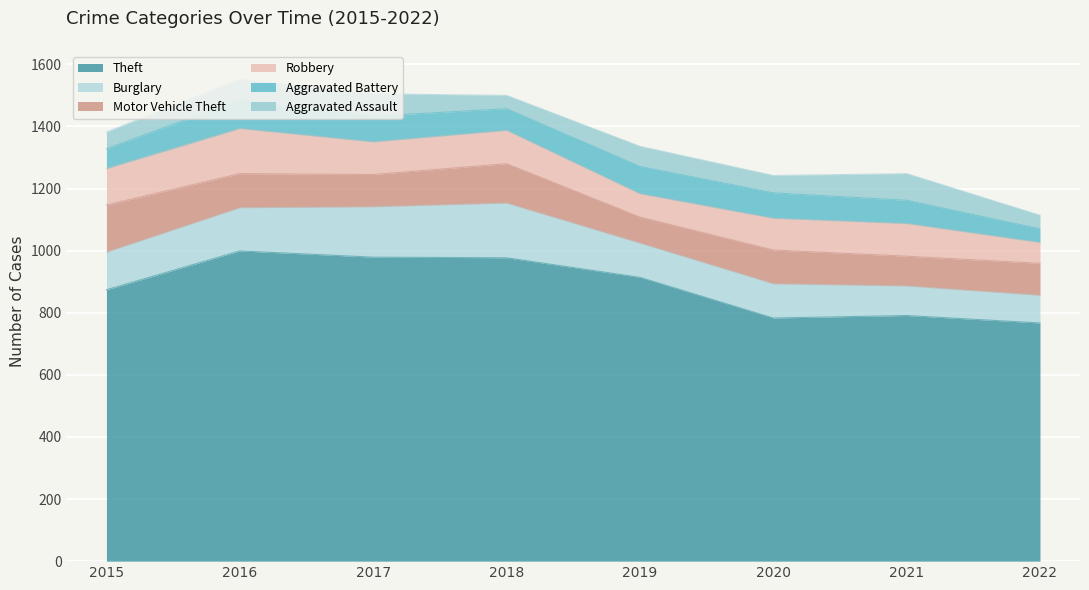

What is the difference between the highest and lowest values at 2016?

933